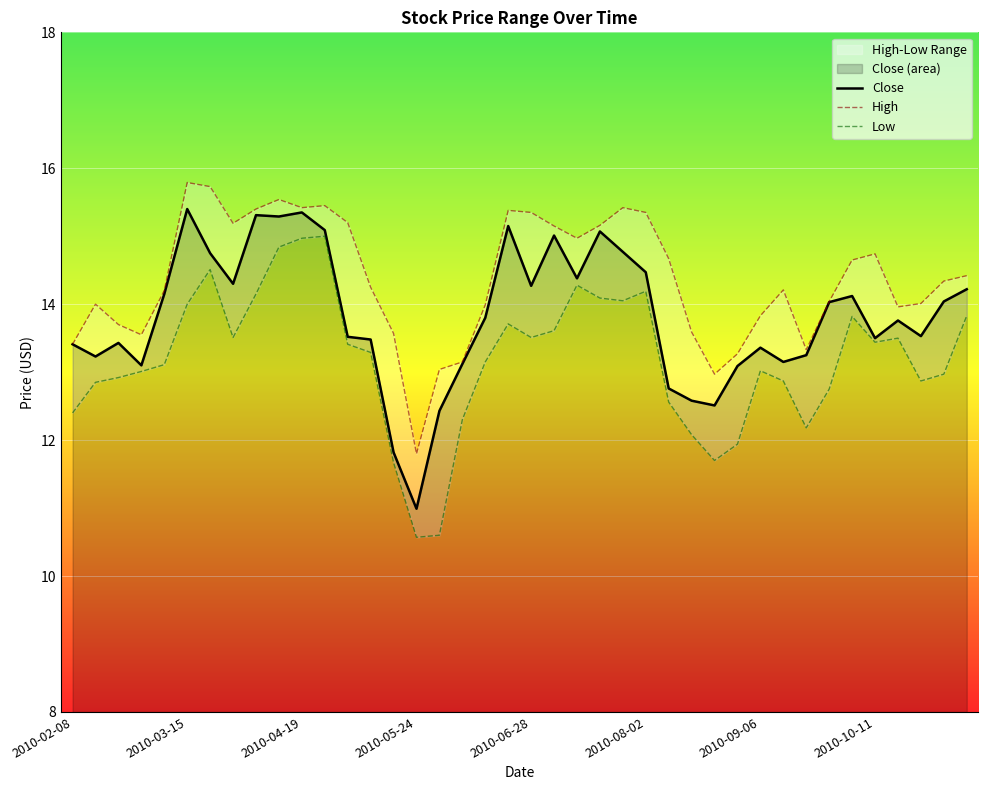

Is the value of Low at 28 greater than the value of High at 18?

No